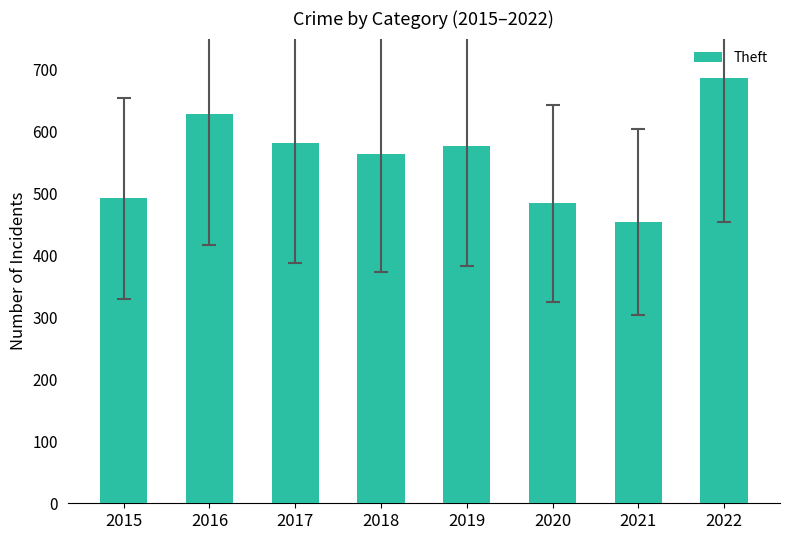

What is the difference between the maximum and second lowest values?

202